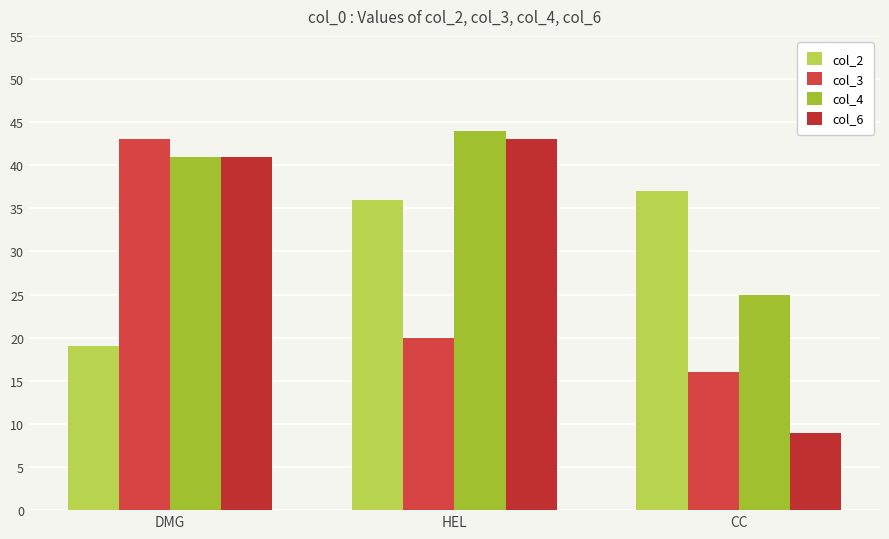

How many groups of bars are there?

3